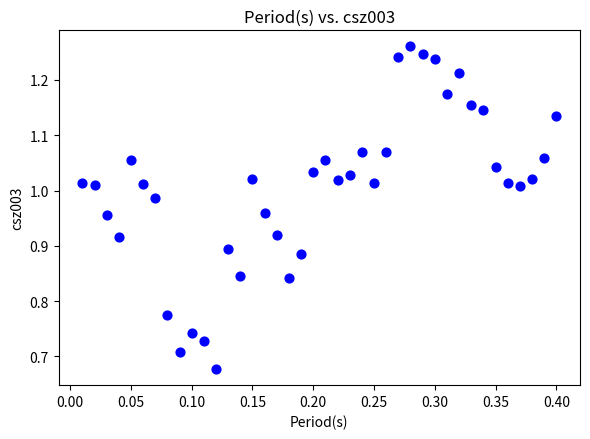

How many data points are displayed?

40